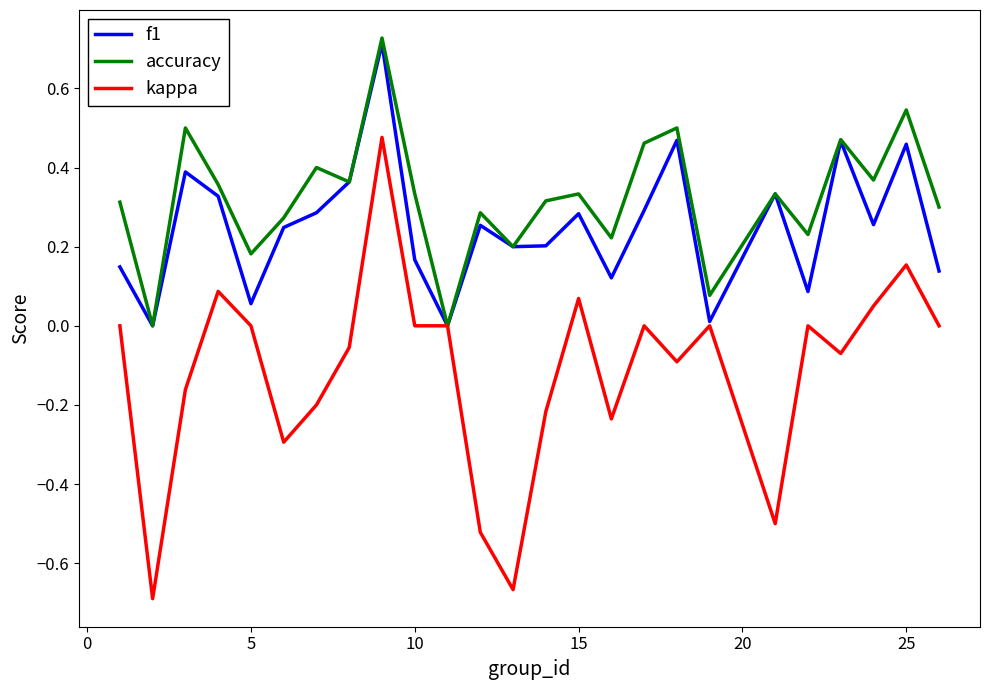

Which series has the widest spread of values?

kappa